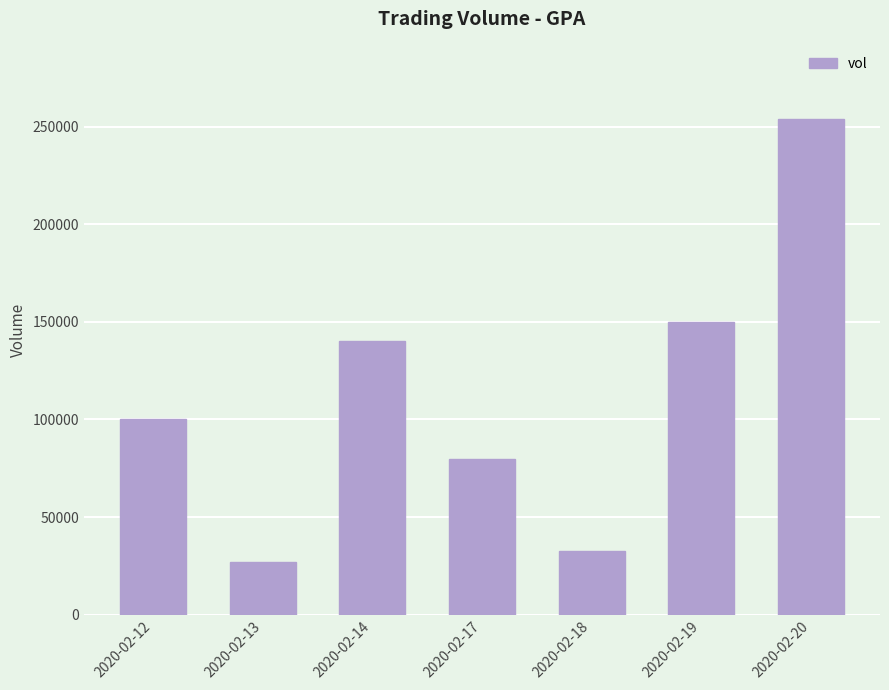

Reading right to left, what are all the values shown in this chart?

2020-02-20=254000	2020-02-19=150000	2020-02-18=32400	2020-02-17=80000	2020-02-14=140200	2020-02-13=27000	2020-02-12=100000